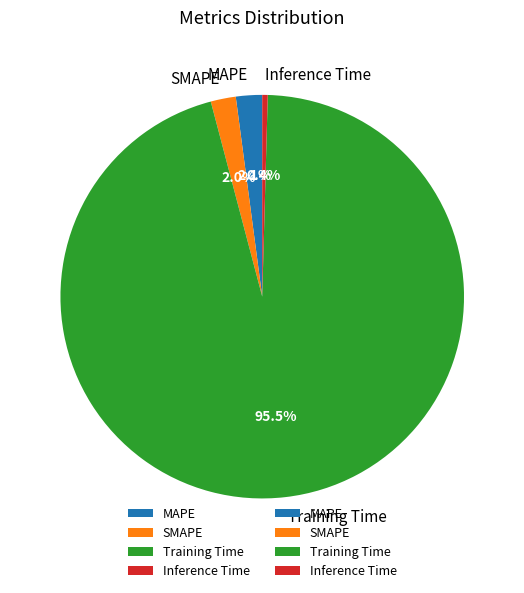

What is the total percentage of Inference Time and MAPE?

2.5%